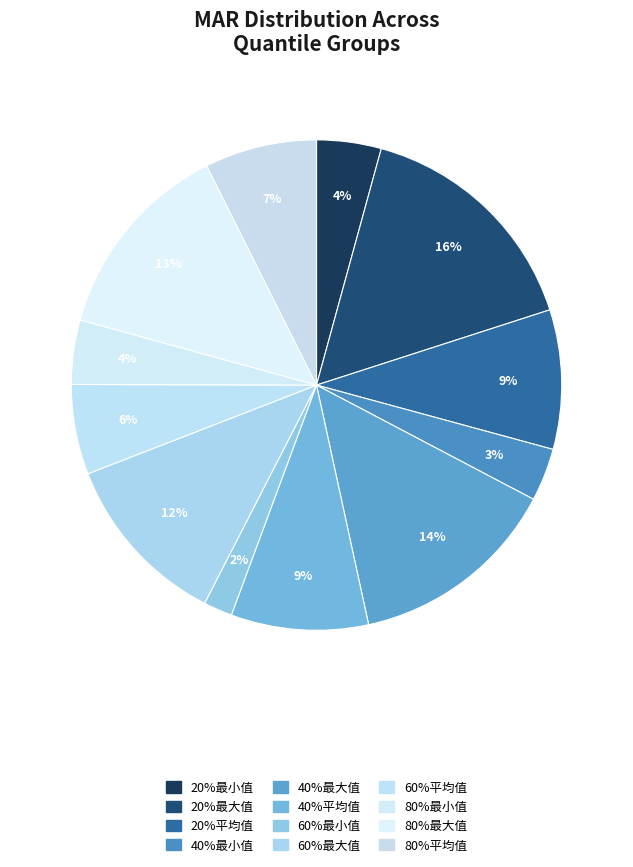

What percentage is the 60%最小值 slice, to the nearest percent?

2%